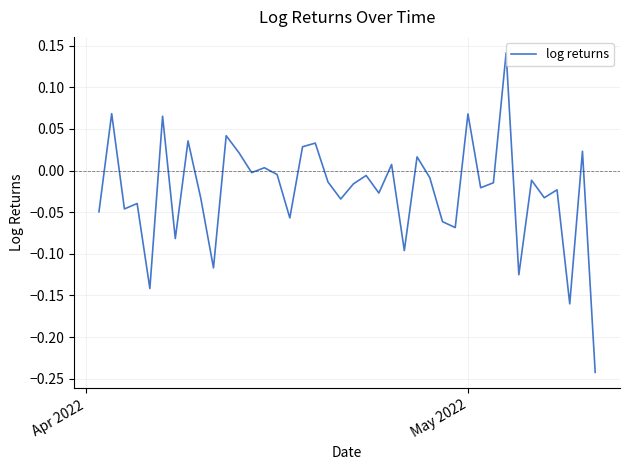

What is the difference between the maximum and minimum values?

0.4